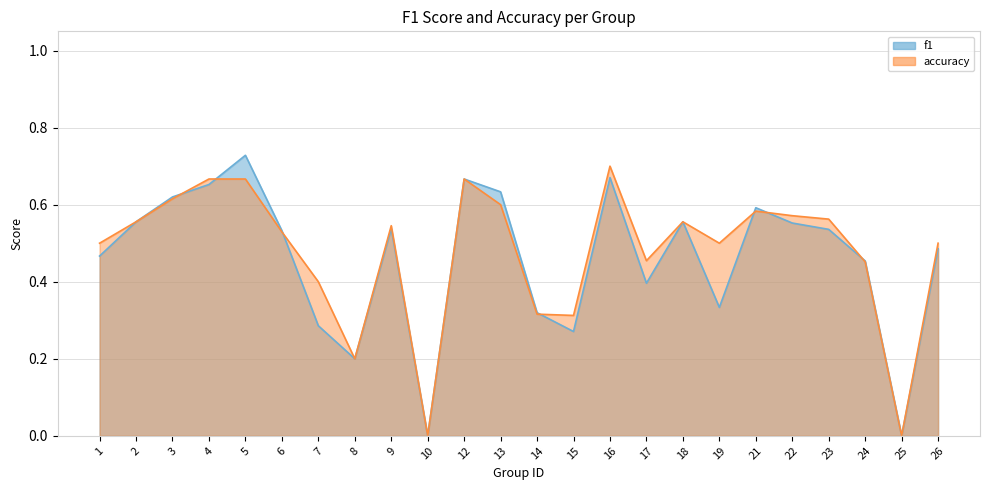

Count the f1 values in the range 0 to 1.

24